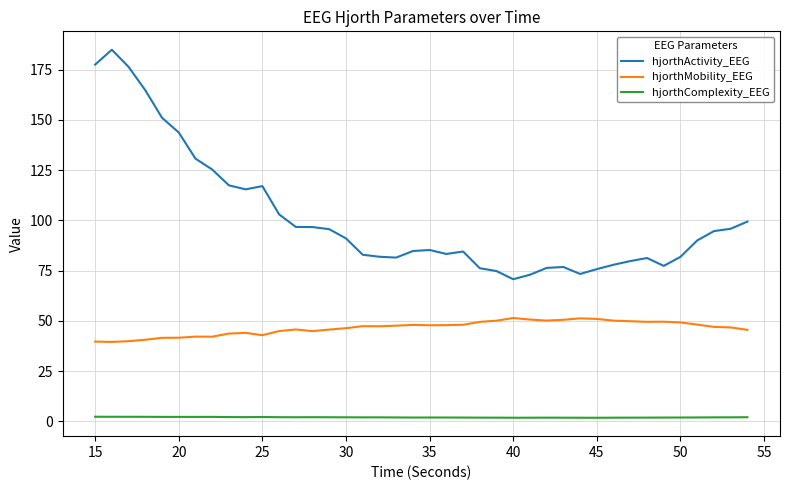

How many categories are shown in the chart?

40